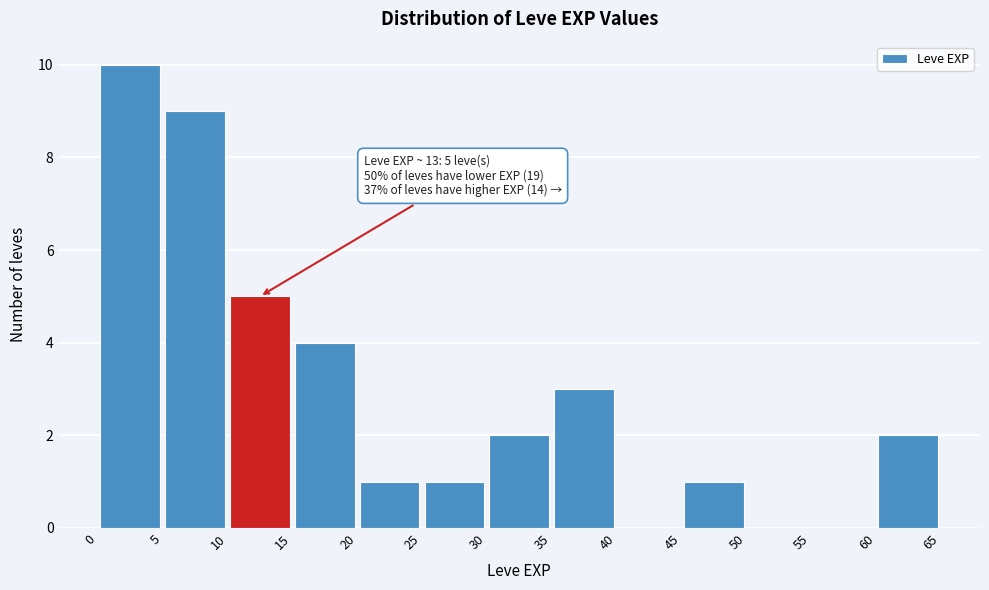

Over which range of the x-axis is the bar tallest?

0 to 5